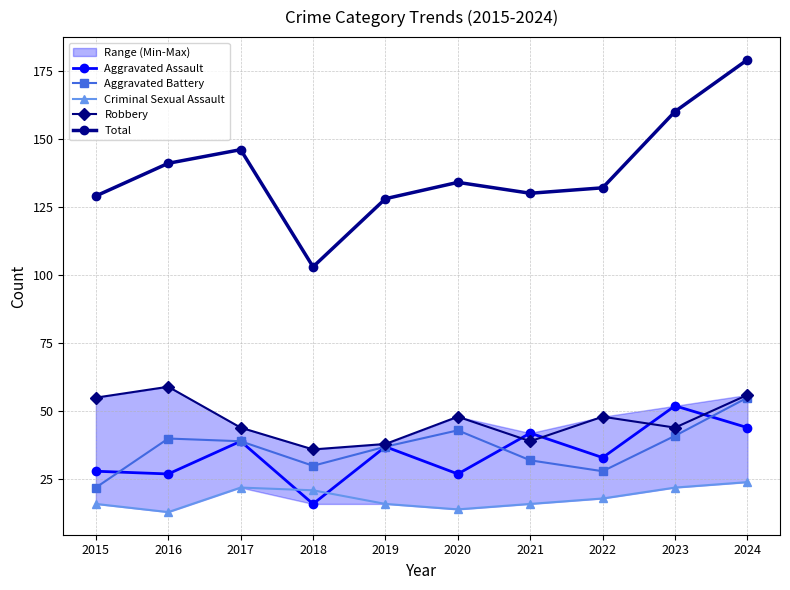

What is the value of the Robbery point at the 2nd from the left?

59